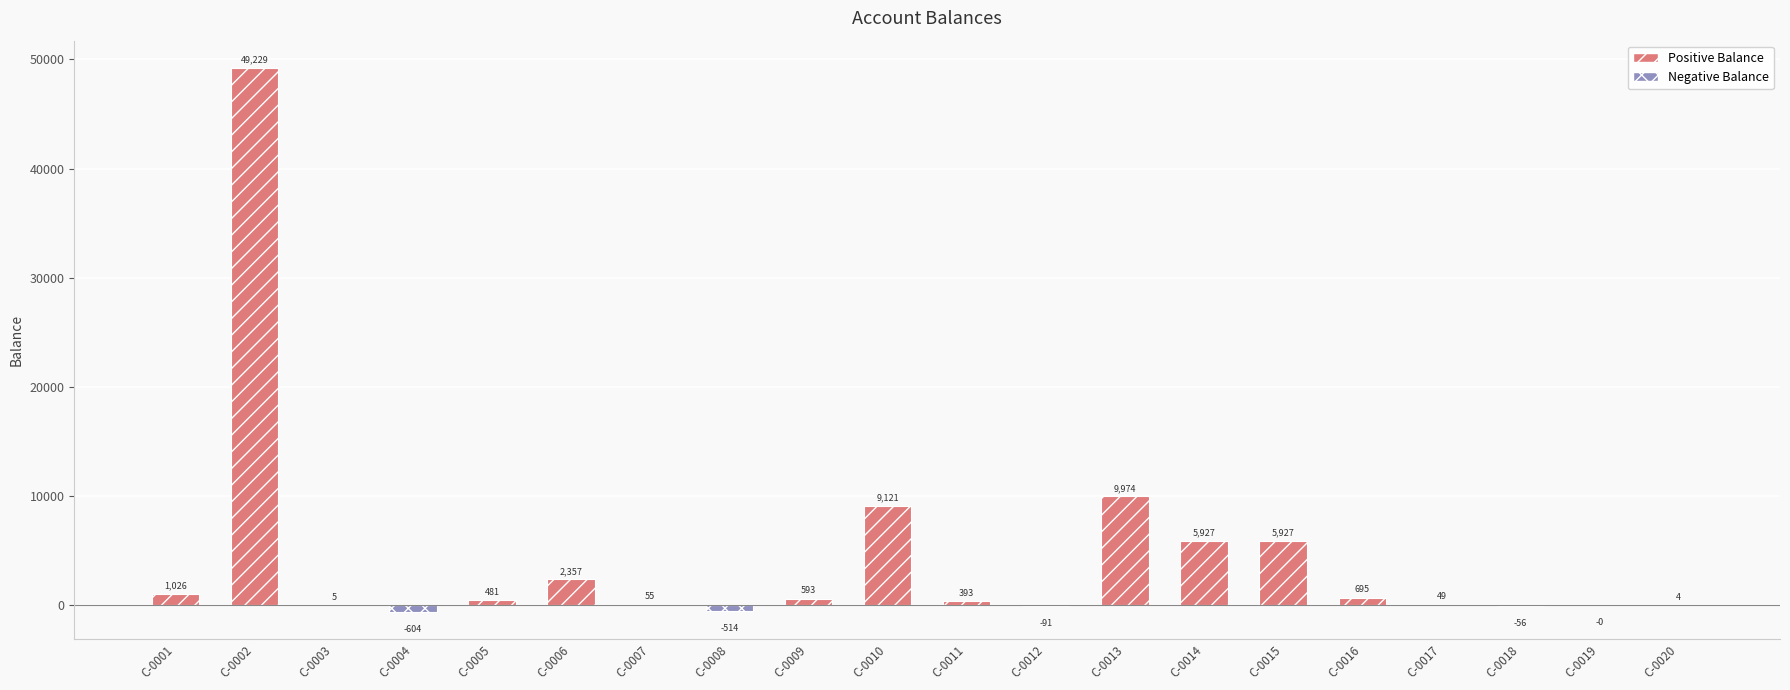

Rank the categories by value from highest to lowest.

C-0002, C-0013, C-0010, C-0015, C-0014, C-0006, C-0001, C-0016, C-0009, C-0005, C-0011, C-0007, C-0017, C-0003, C-0020, C-0019, C-0018, C-0012, C-0008, C-0004